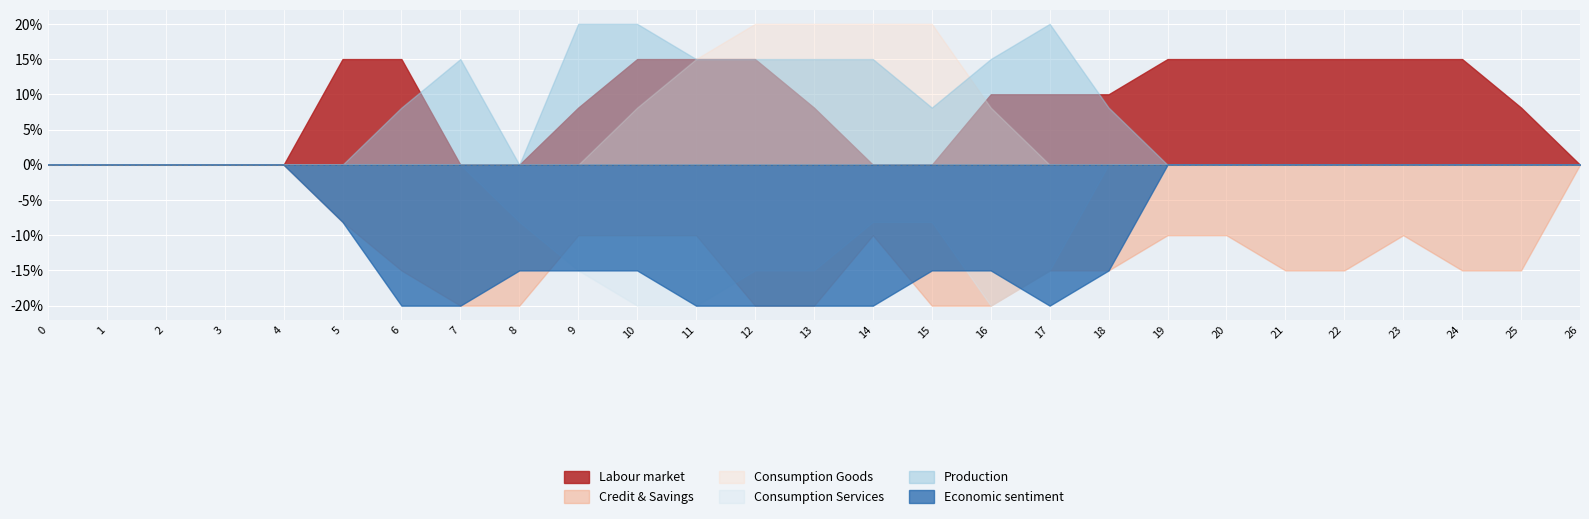

In col_10, how many points are lower than both neighbors (excluding endpoints)?

2